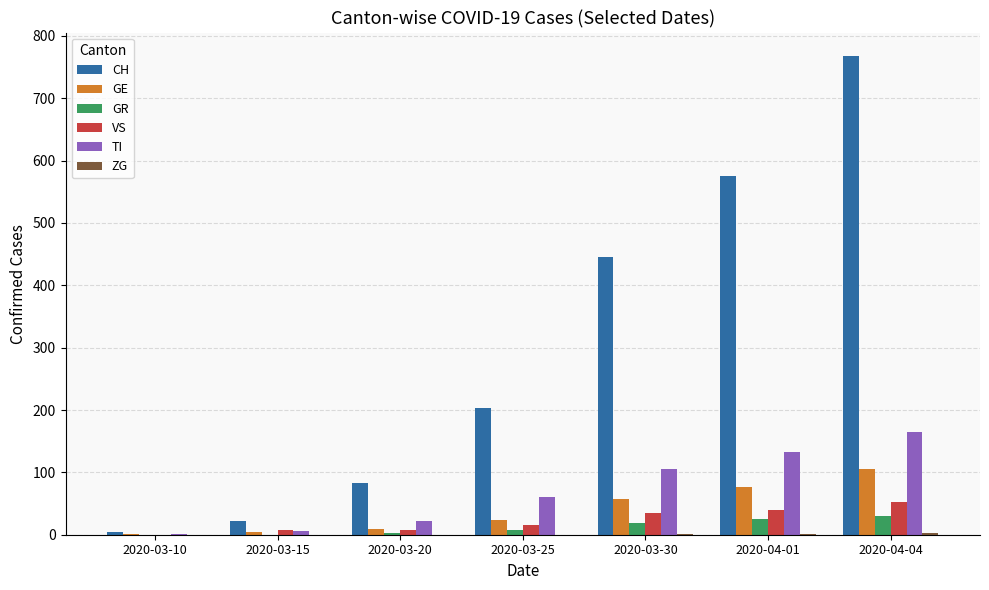

How many groups of bars are there?

7